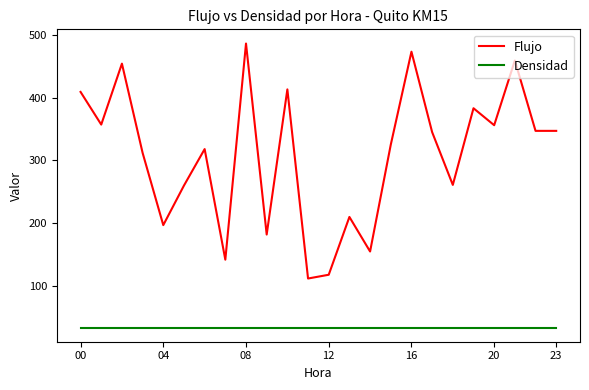

True or false: Flujo and Densidad intersect in this chart.

False